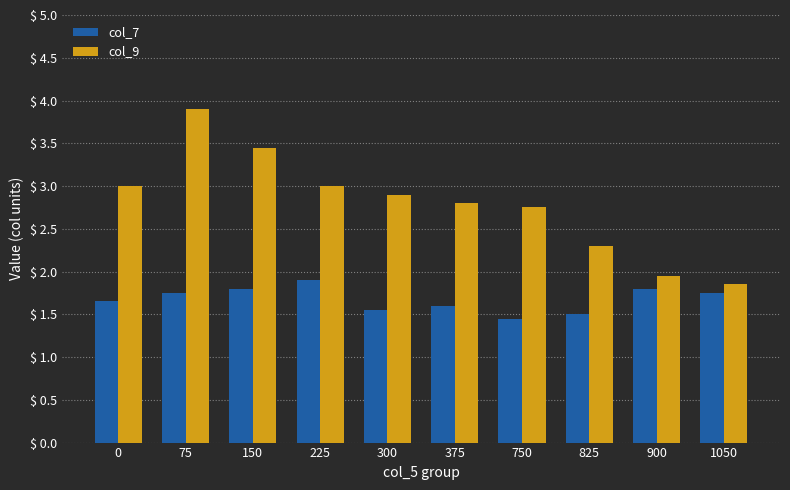

Which series has the largest range (max minus min)?

col_9